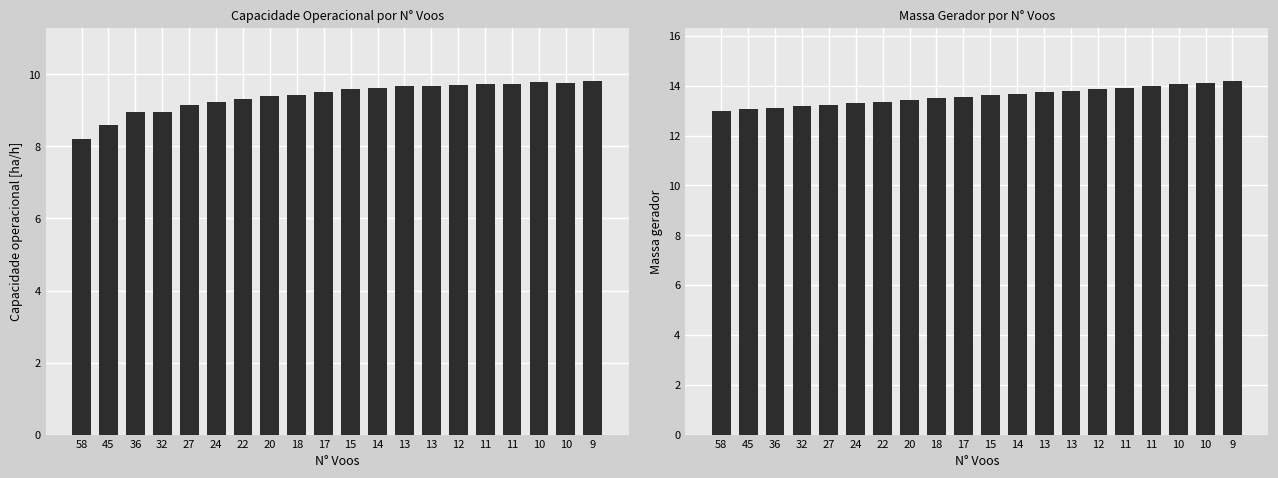

What is the highest value of the Capacidade operacional [ha/h] series?

9.8